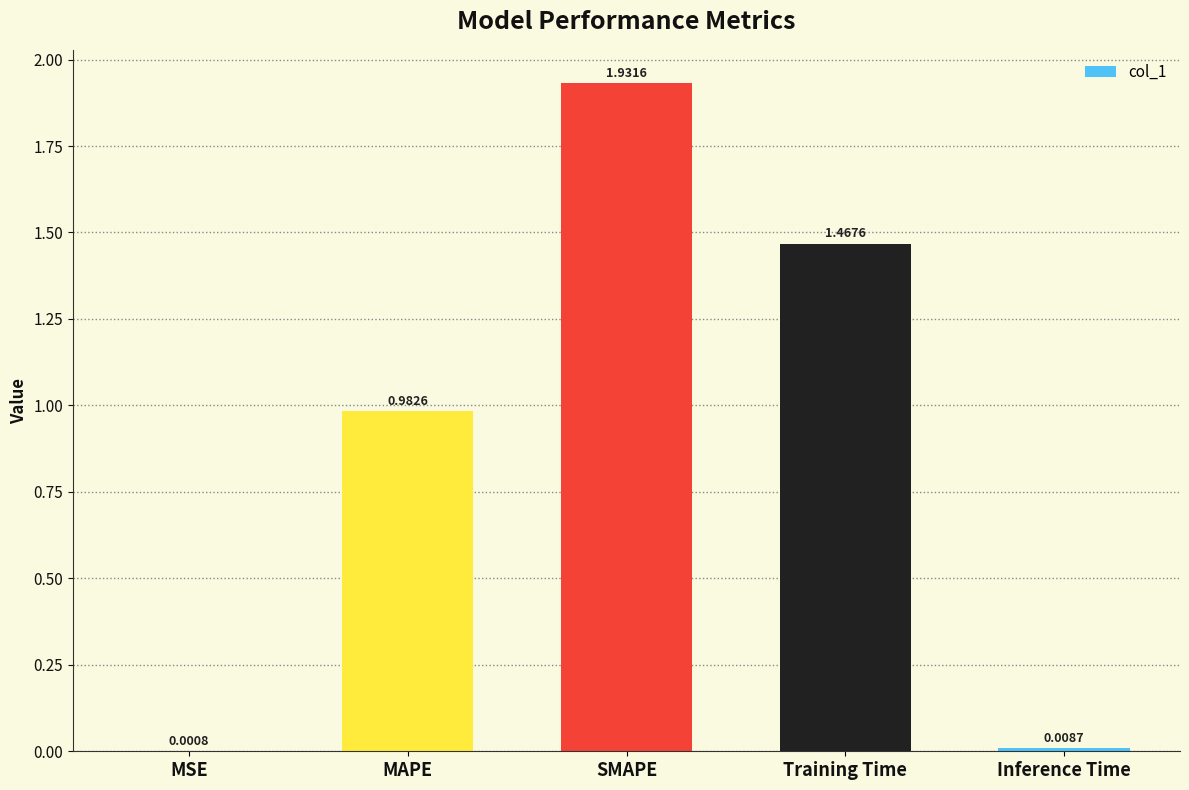

Where is the data nearest to the value 0?

MSE